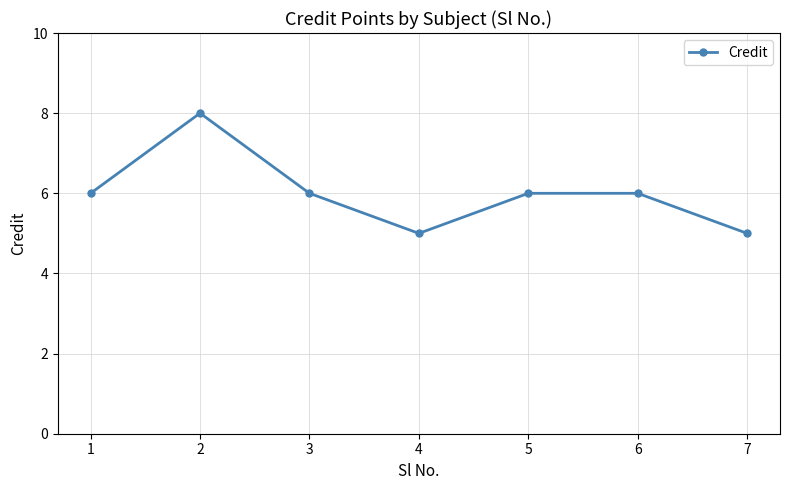

What is the change in value from 1 to 4?

-1